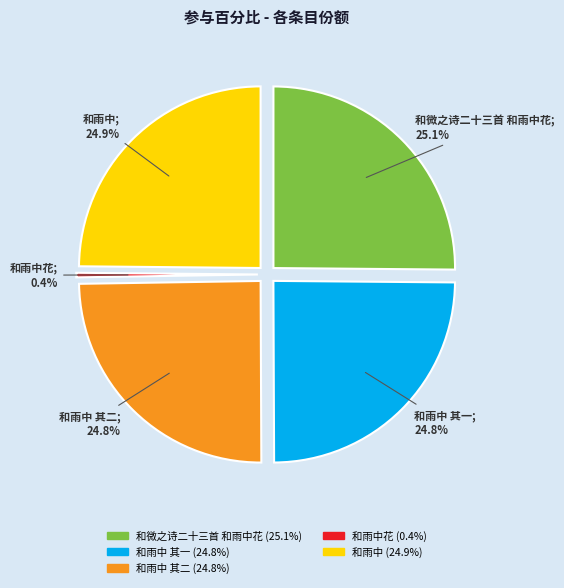

What portion of the pie excludes 和雨中?

75.1%